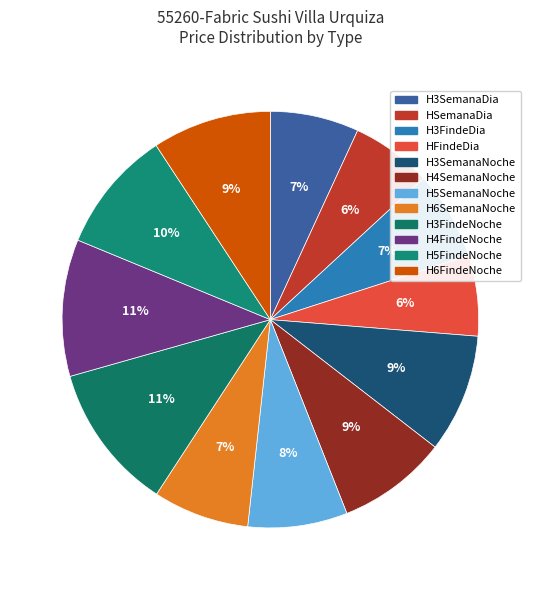

How many segments does this pie chart have?

12